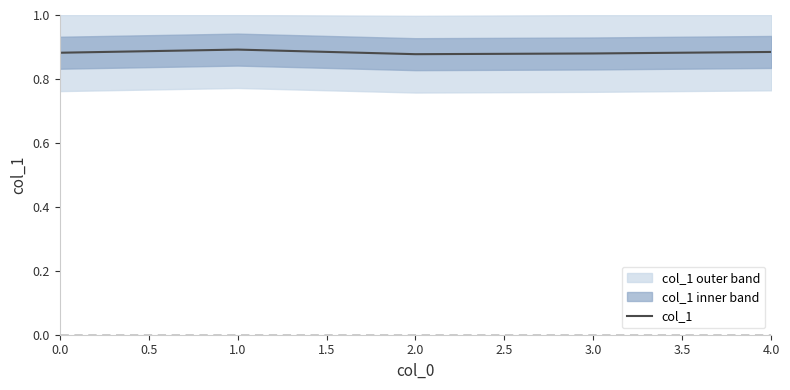

True or false: col_1 has a value of 1.4 at 3.0.

False